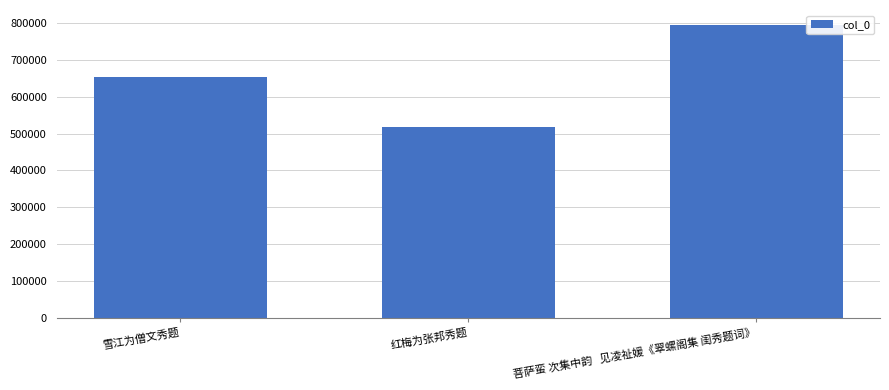

List the labels in order of value, largest first.

菩萨蛮 次集中韵   见凌祉媛《翠螺阁集 闺秀题词》, 雪江为僧文秀题, 红梅为张邦秀题